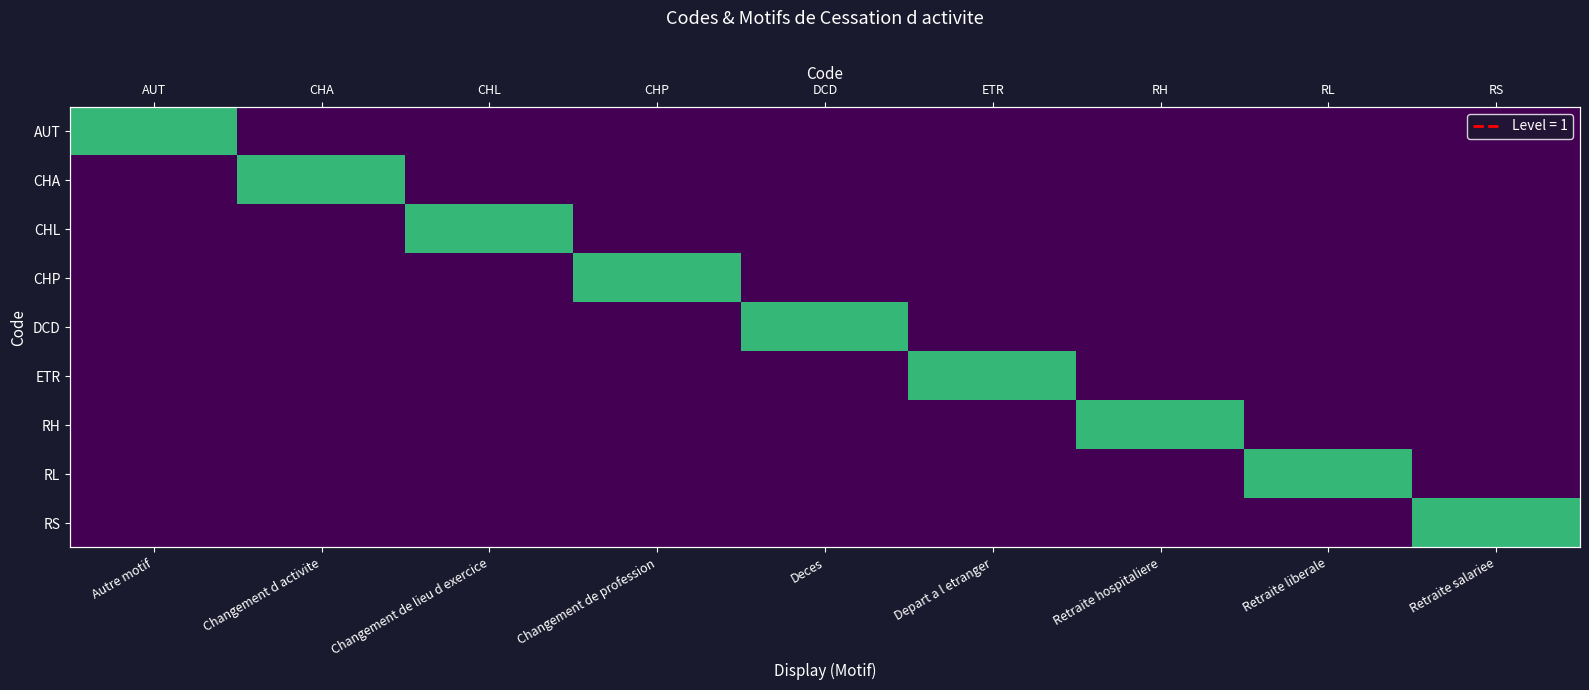

At which category is the sum across all series the highest?

Autre motif